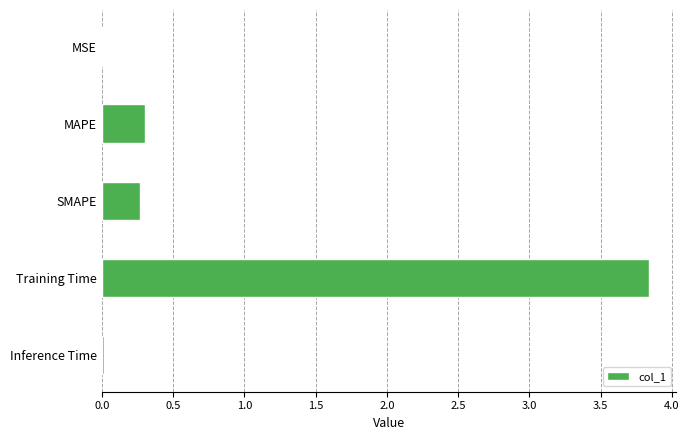

Which has a higher value, Inference Time or SMAPE?

SMAPE